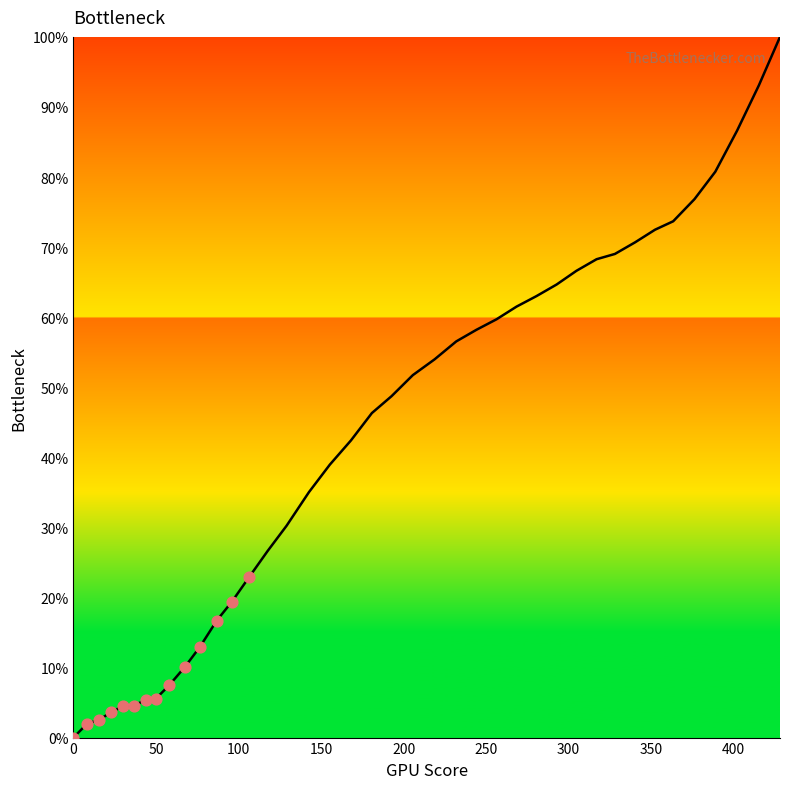

What is the difference between the maximum and minimum values?

100.0